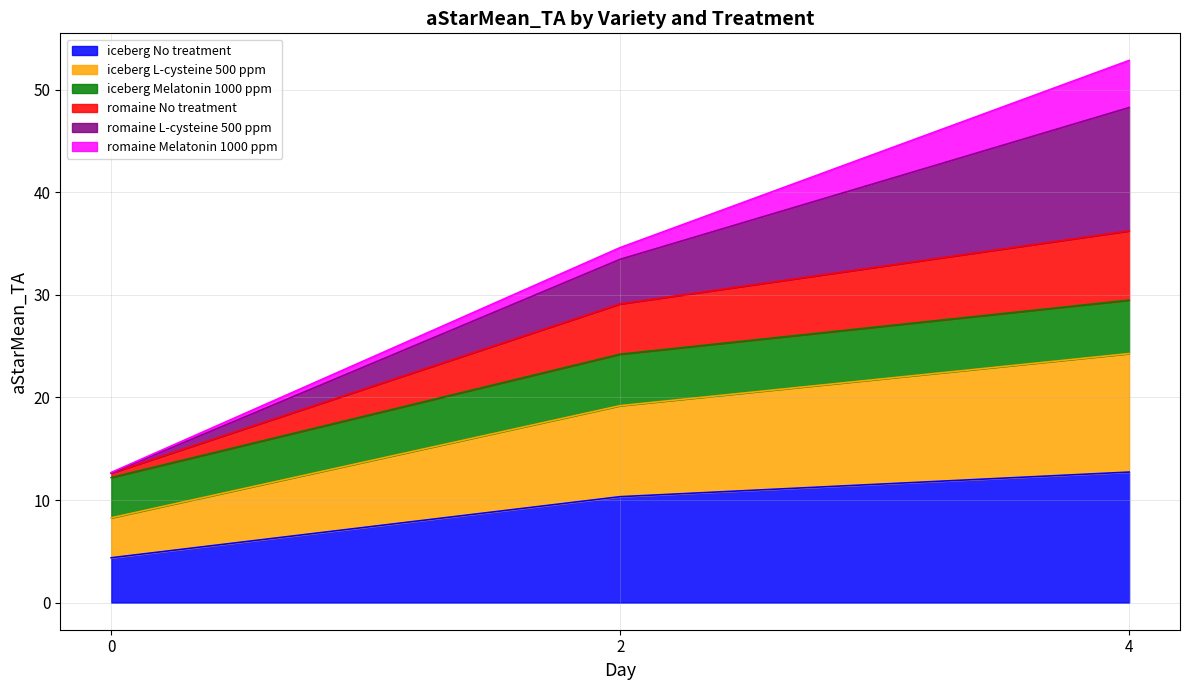

What is the maximum value for iceberg No treatment?

12.7